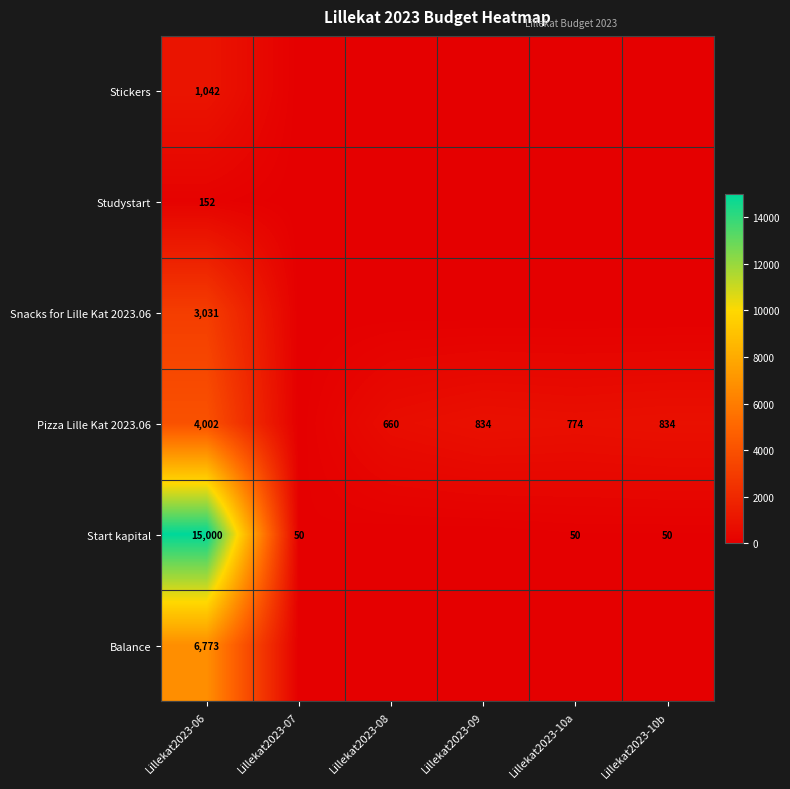

Is it true that Balance equals 1757.2 at Lillekat2023-06?

False